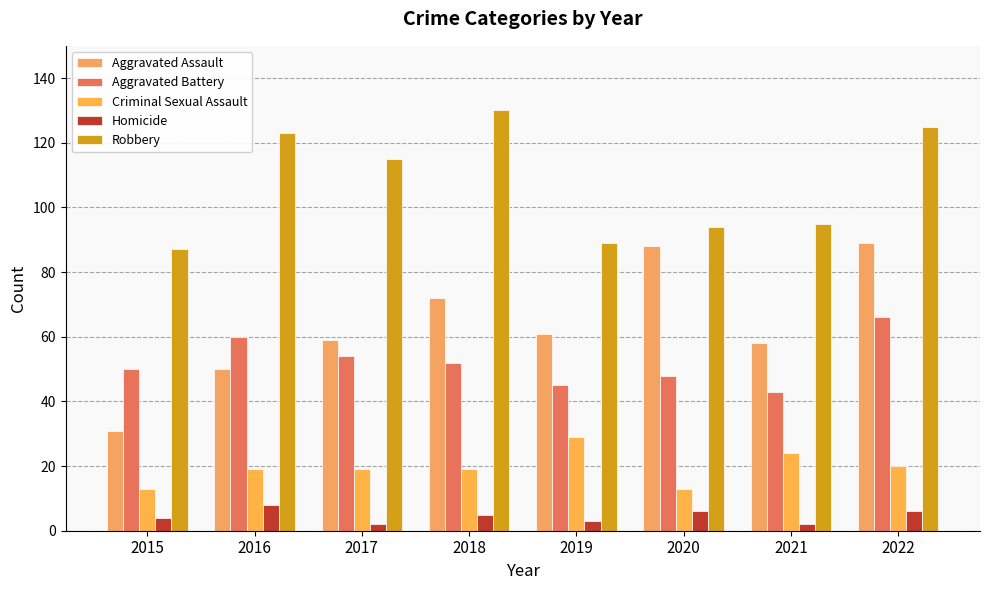

At which category is the sum across all series the highest?

2022